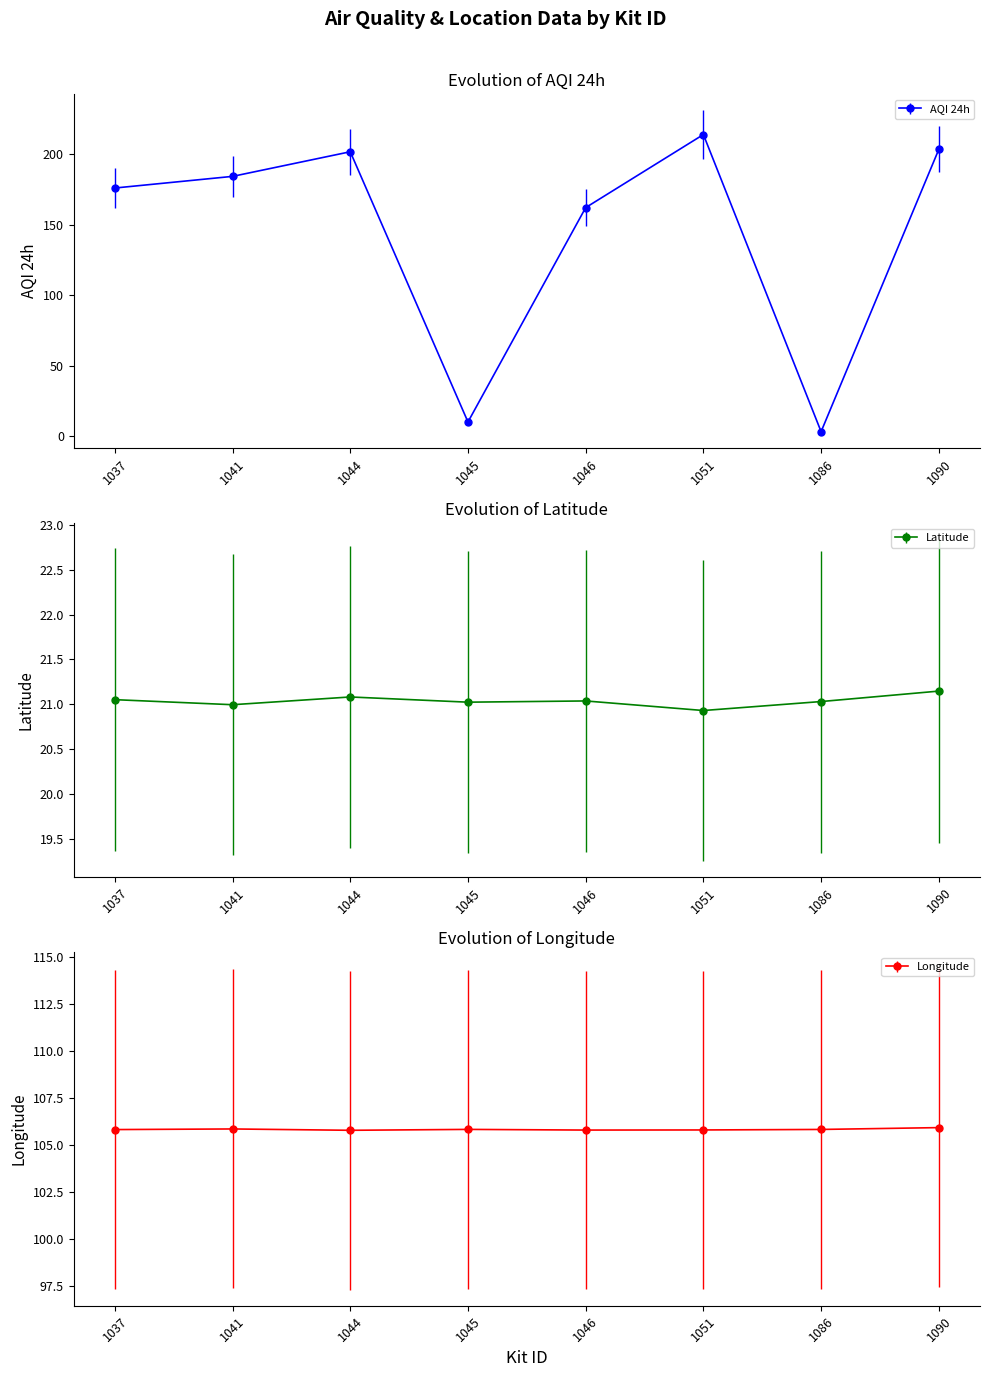

What is the greatest value displayed?

213.8